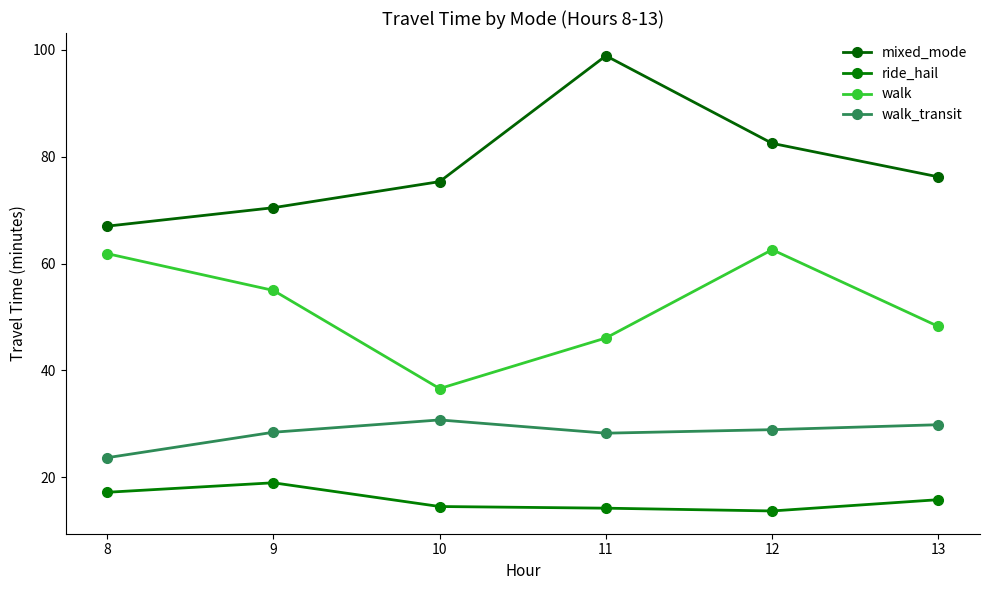

What value does the walk_transit series have at 8?

23.6